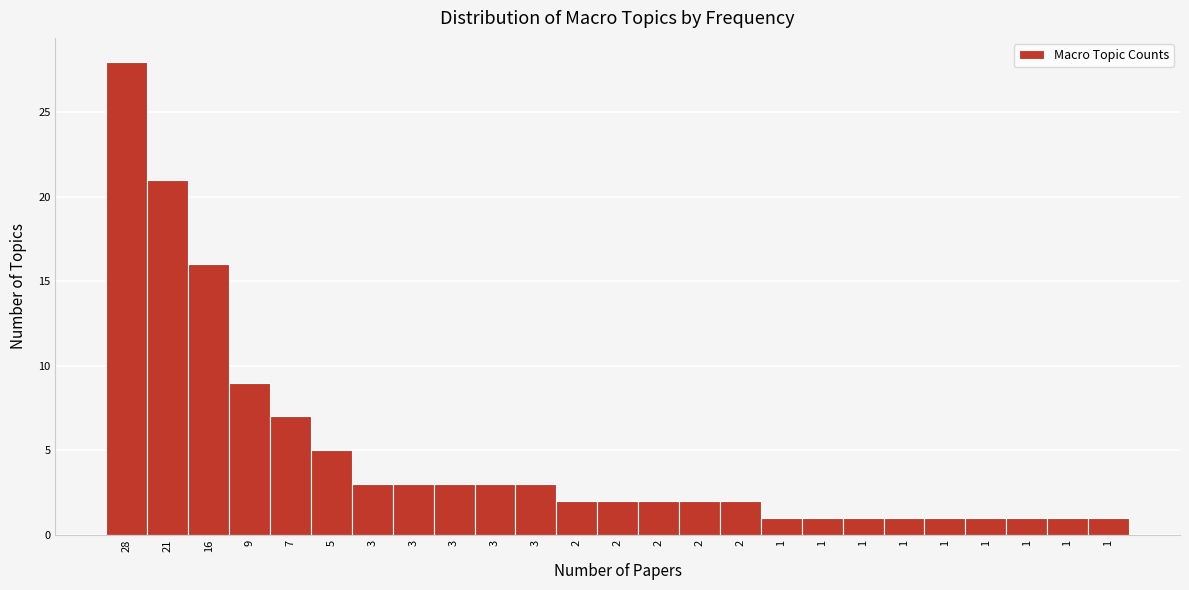

Count the number of data series in this chart.

1